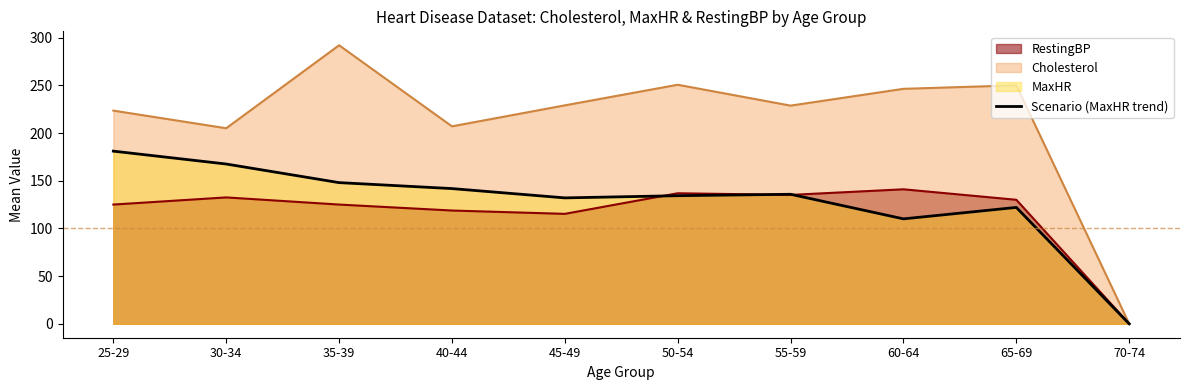

Reading left to right, list all the values displayed in this chart.

181.0	167.5	148.0	141.8	132.0	134.3	135.8	110.0	122.0	0.0